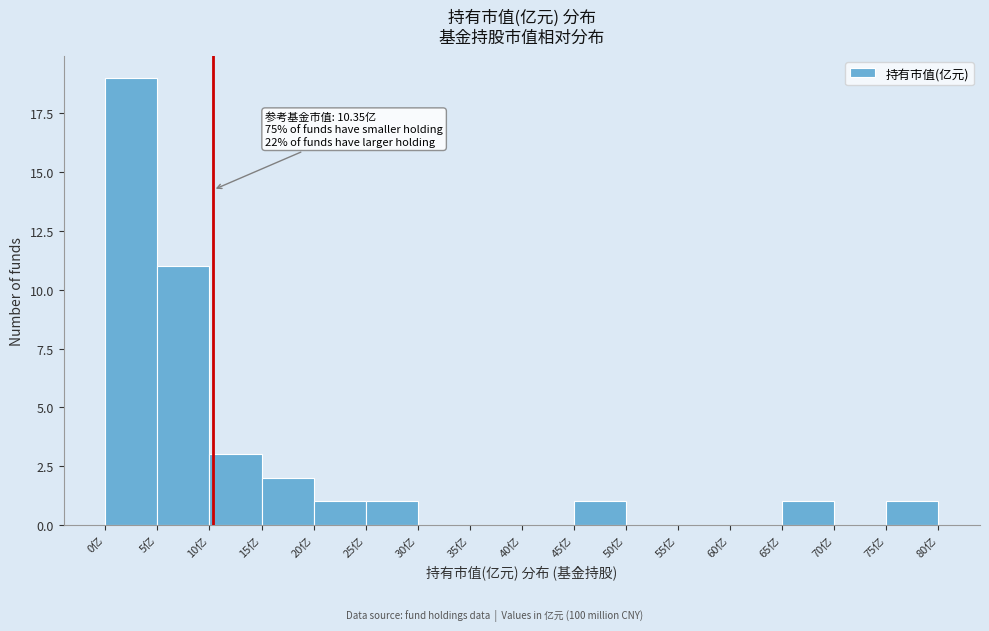

Which range on the x-axis has the tallest bar?

0 to 5